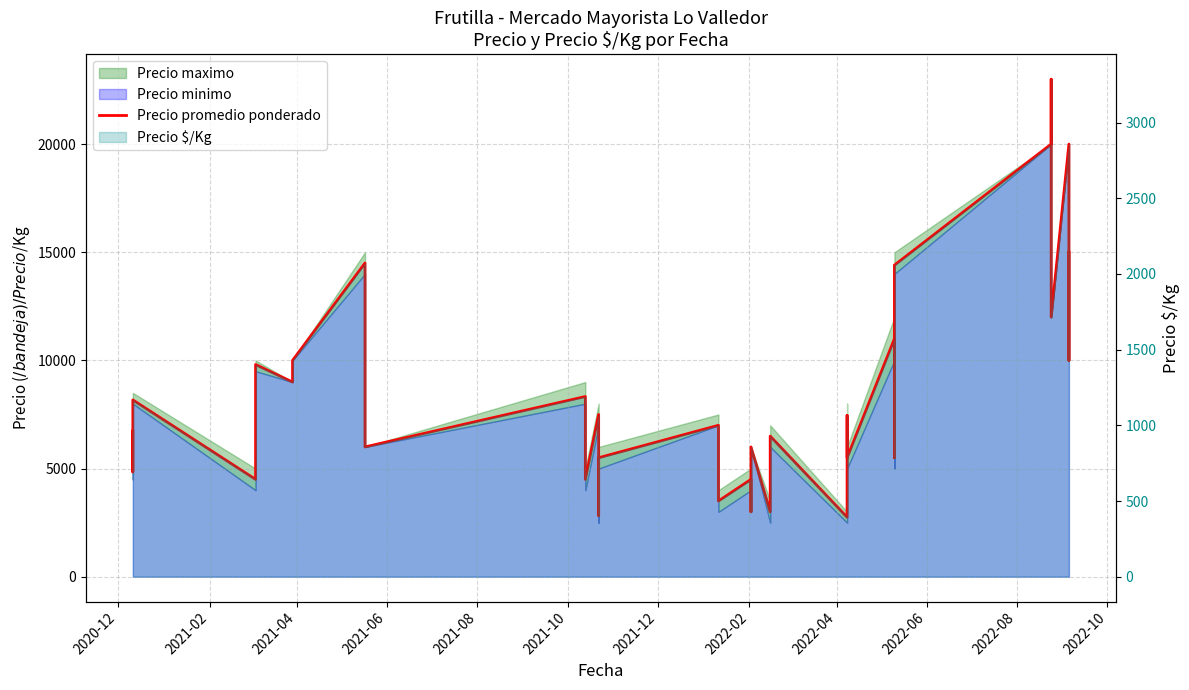

Does the chart display data point markers on the line(s)?

No